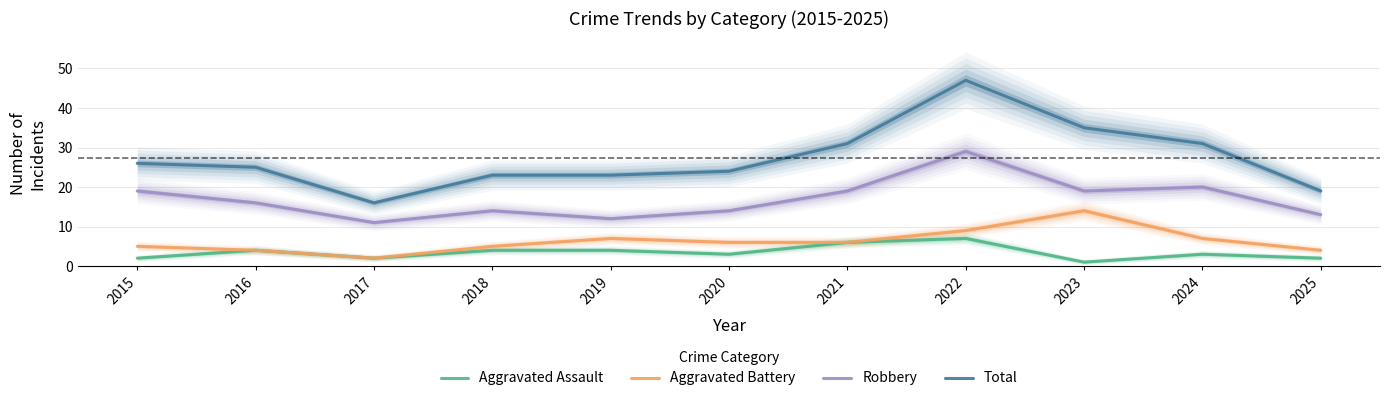

Reading right to left, transcribe all the data shown in this chart.

Aggravated Assault: 2025=2	2024=3	2023=1	2022=7	2021=6	2020=3	2019=4	2018=4	2017=2	2016=4	2015=2
Aggravated Battery: 2025=4	2024=7	2023=14	2022=9	2021=6	2020=6	2019=7	2018=5	2017=2	2016=4	2015=5
Robbery: 2025=13	2024=20	2023=19	2022=29	2021=19	2020=14	2019=12	2018=14	2017=11	2016=16	2015=19
Total: 2025=19	2024=31	2023=35	2022=47	2021=31	2020=24	2019=23	2018=23	2017=16	2016=25	2015=26